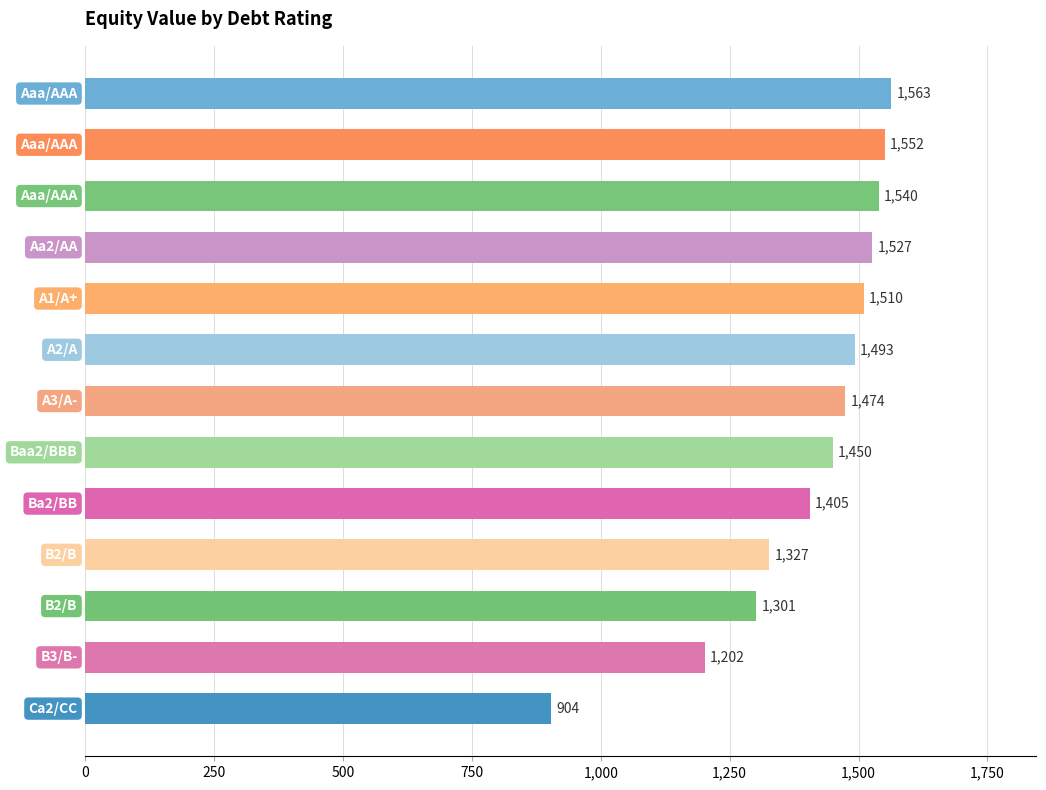

What is the value of the 11th bar from the top?

1301.3